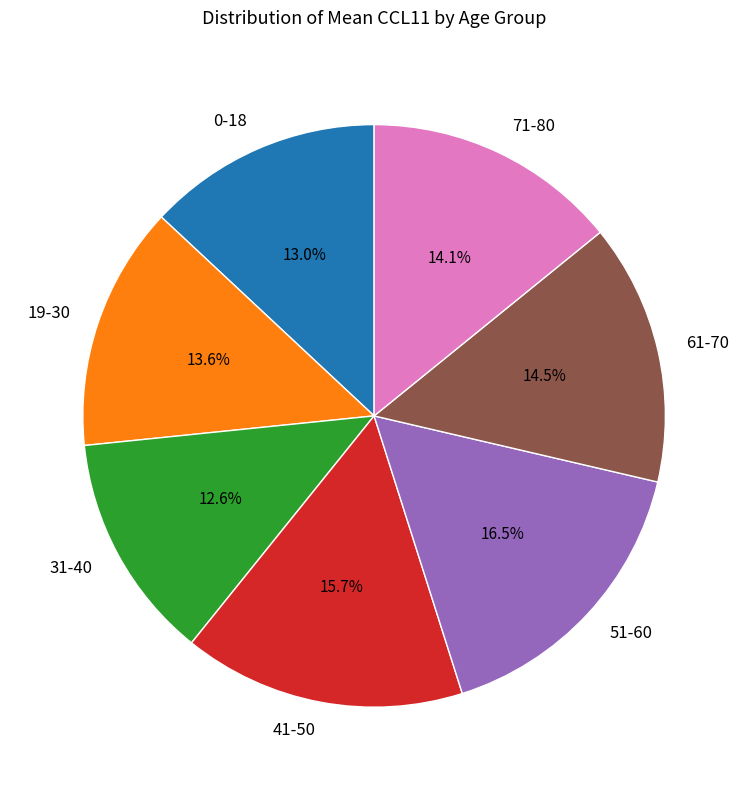

Does any single category account for the majority?

No